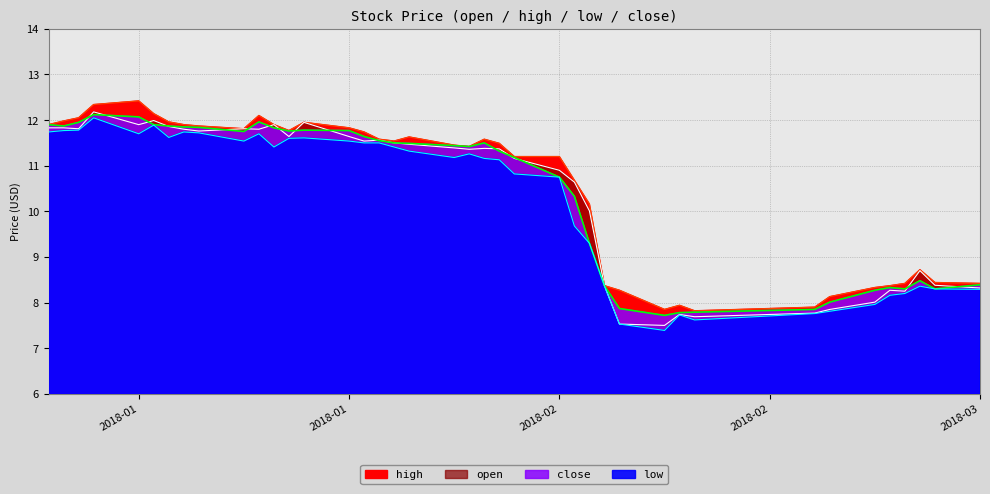

What is the value of the low point at the 18th from the left?

11.4